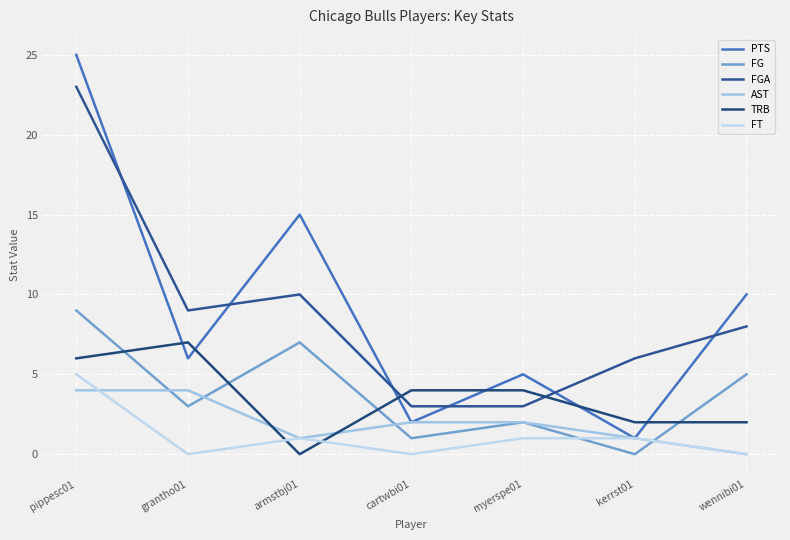

Rank the series at pippesc01 from highest to lowest value.

PTS, FGA, FG, TRB, FT, AST